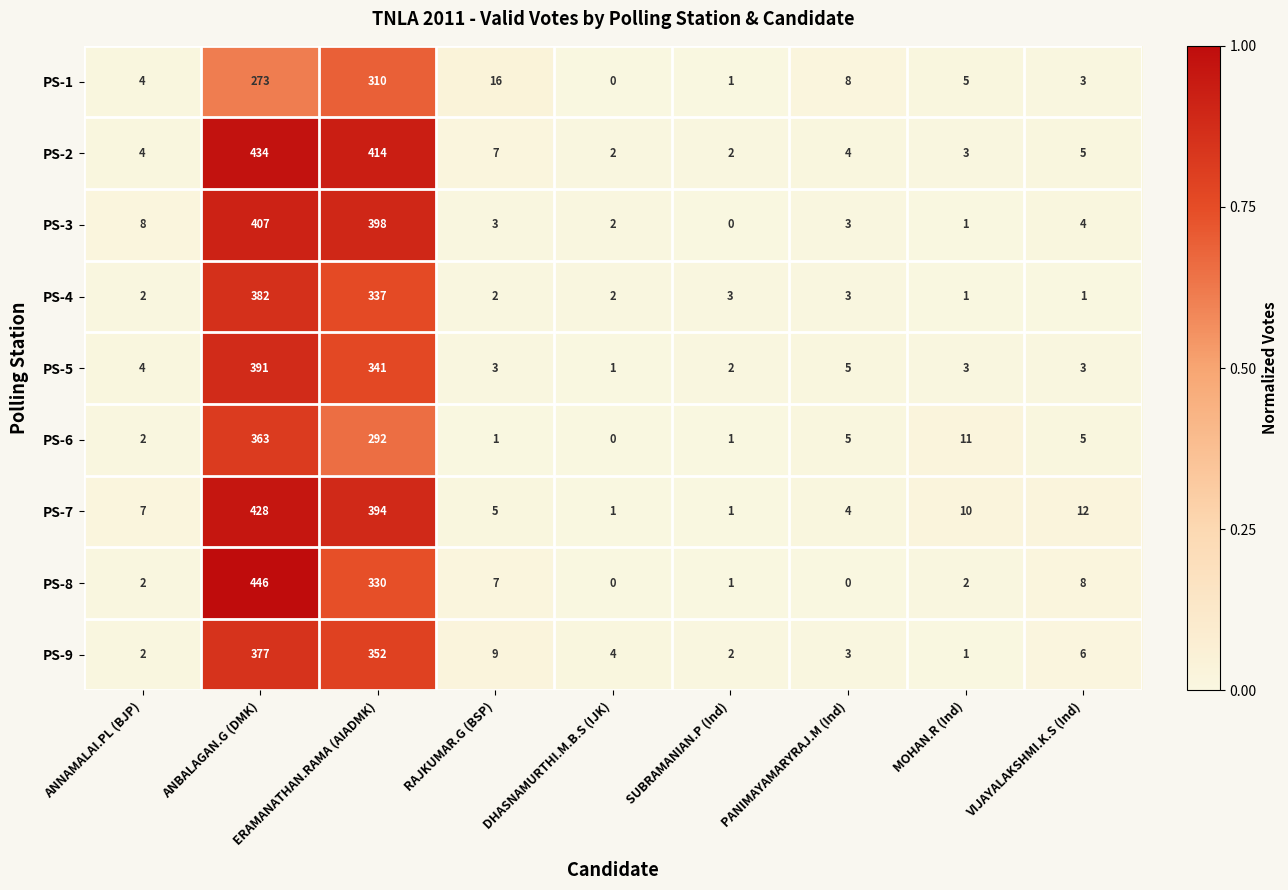

List the series in order of their peak value, lowest first.

PS-1, PS-6, PS-9, PS-4, PS-5, PS-3, PS-7, PS-2, PS-8